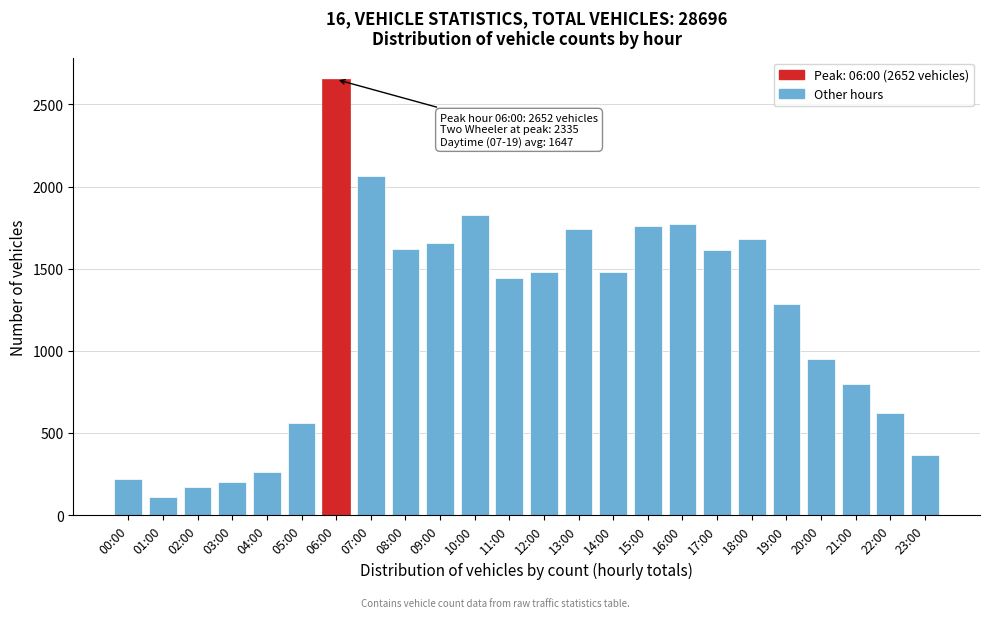

What is the change in value from 07:00 to 10:00?

-240